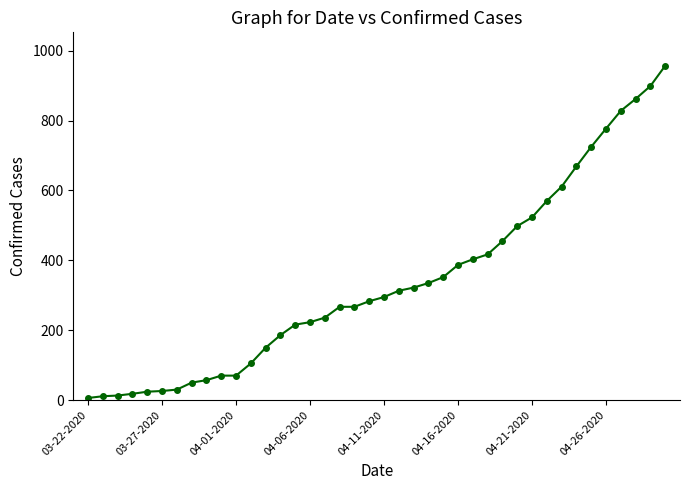

How many lines are shown in the chart?

1